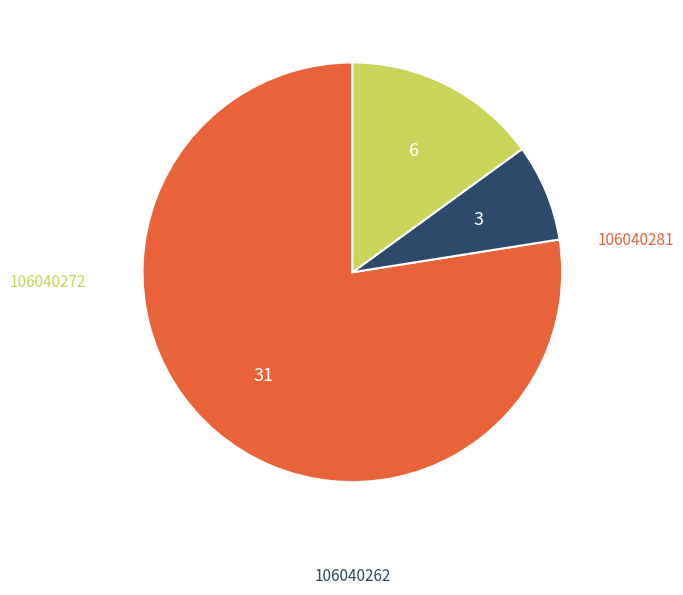

True or false: 106040272 accounts for 15% of the total.

True